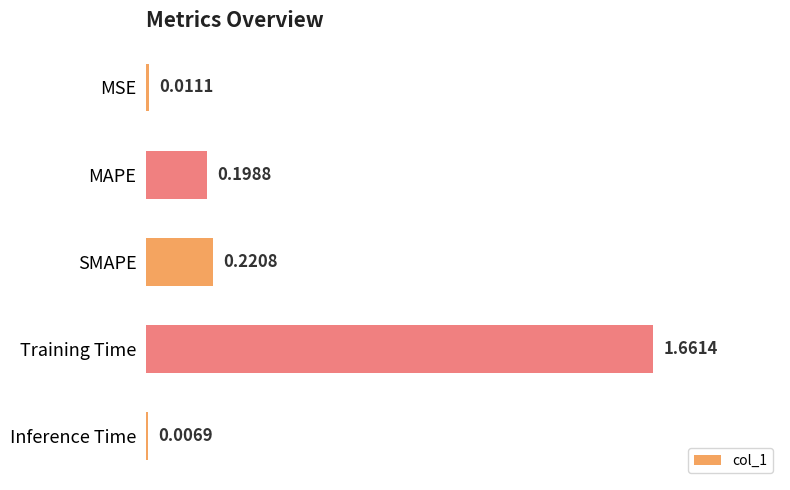

What is the label of the 2nd bar from the bottom?

Training Time